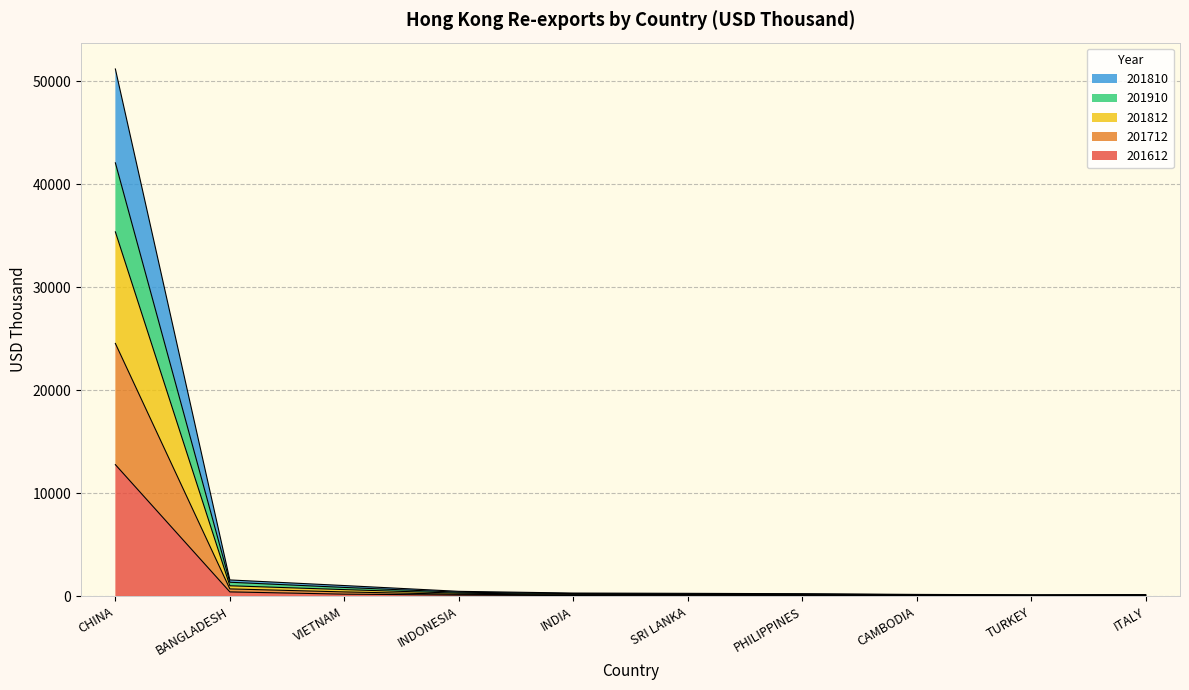

At which category is the sum across all series the highest?

CHINA